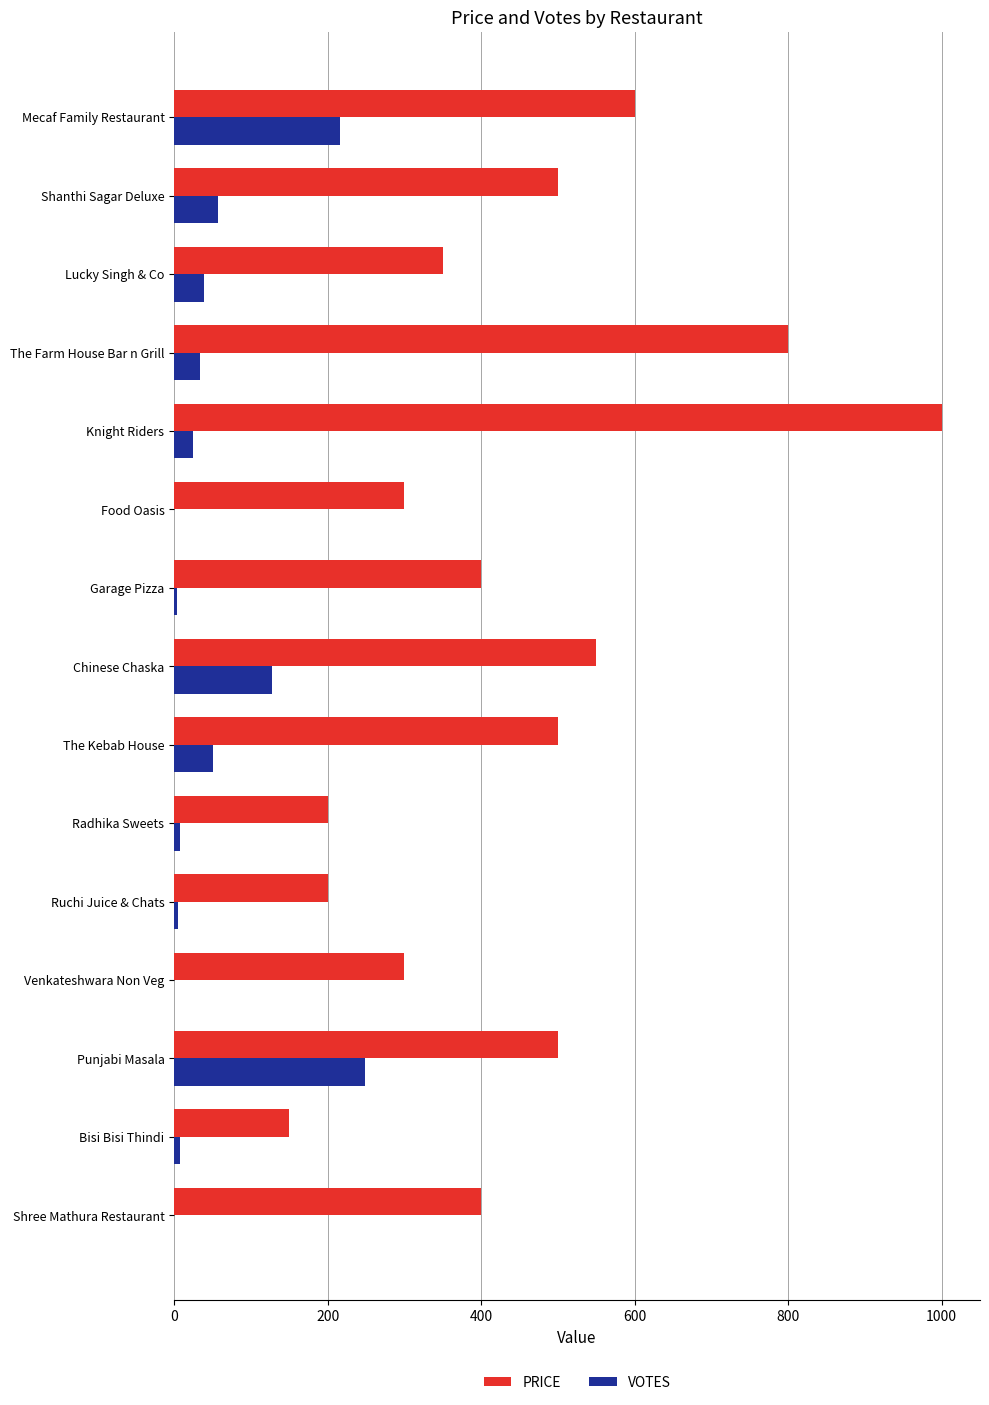

What is the sum of all PRICE values?

6750